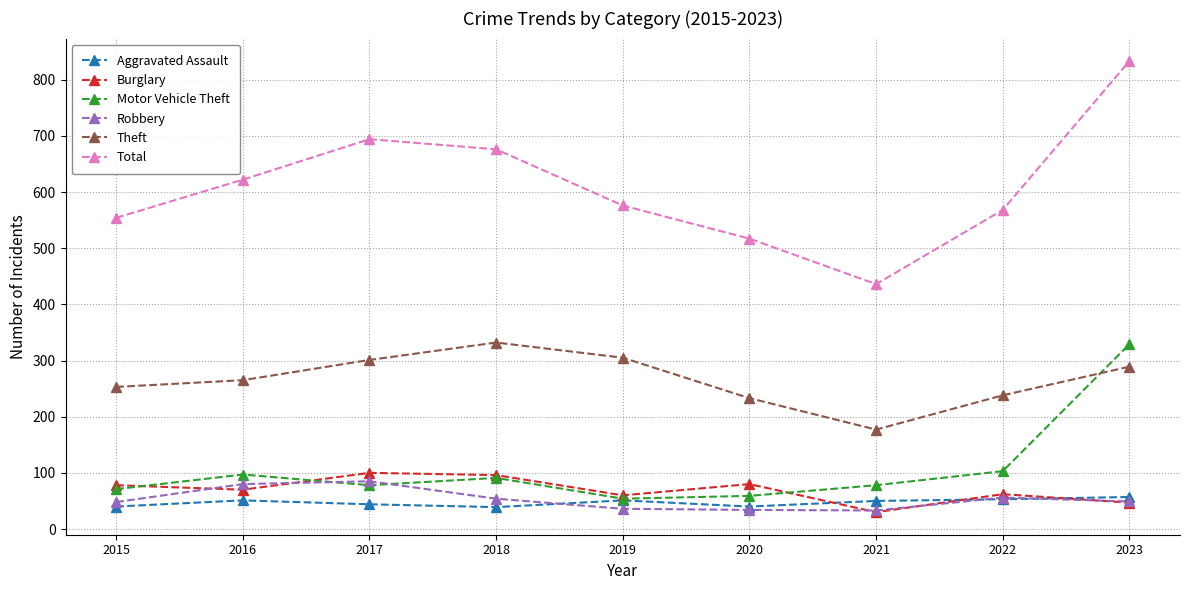

What value does the Aggravated Assault series have at 2022, to the nearest 10?

50